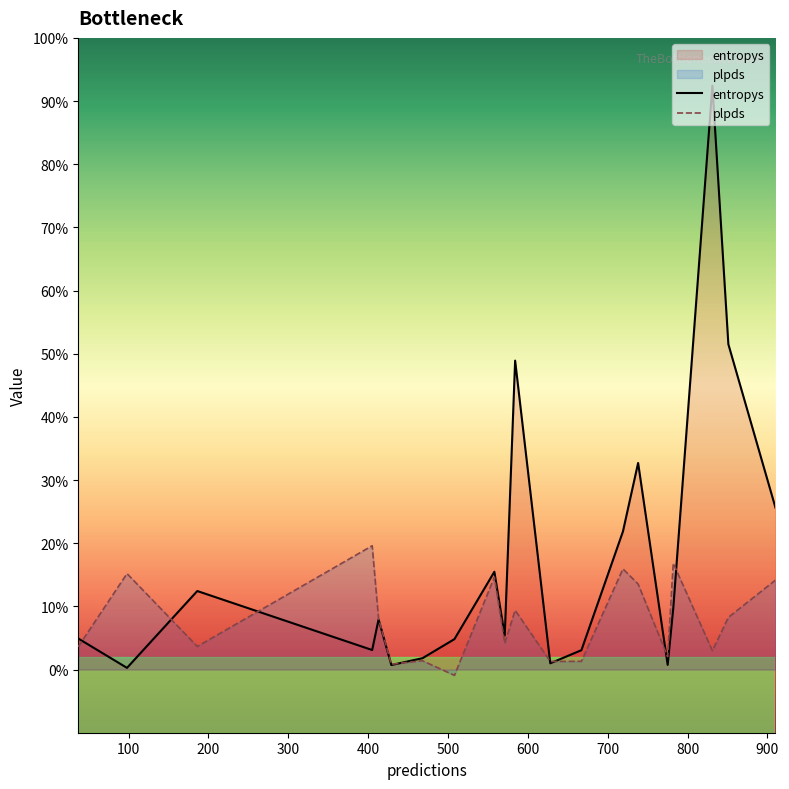

Does the chart display data point markers on the line(s)?

No